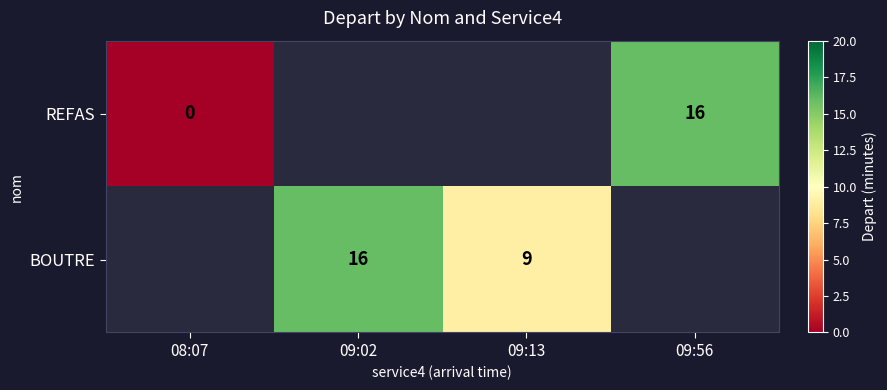

The REFAS series shows 16 at 09:56. True or false?

True